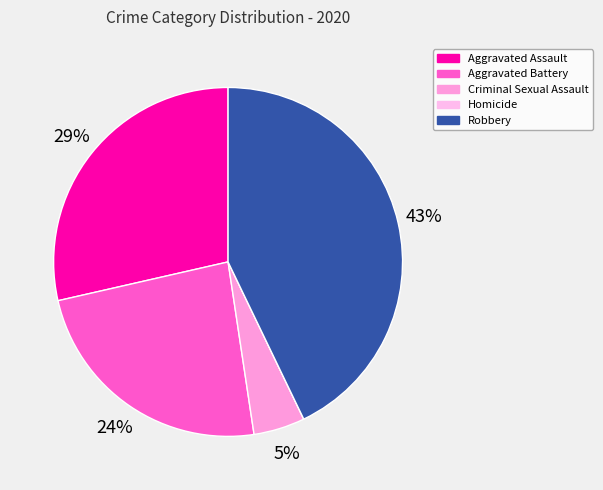

Which slice is the largest?

Robbery